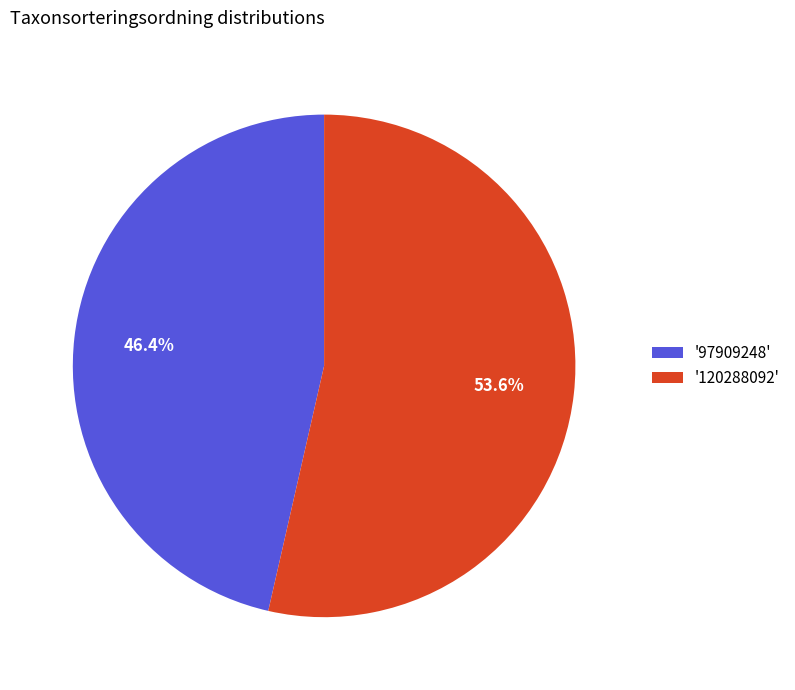

What is the largest slice in the pie chart?

'120288092'